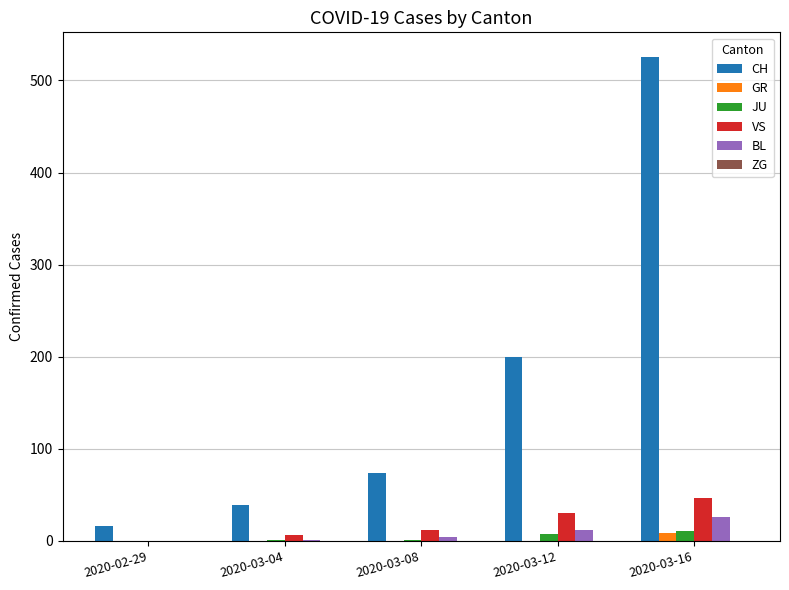

Which category has the highest value across all series?

2020-03-16